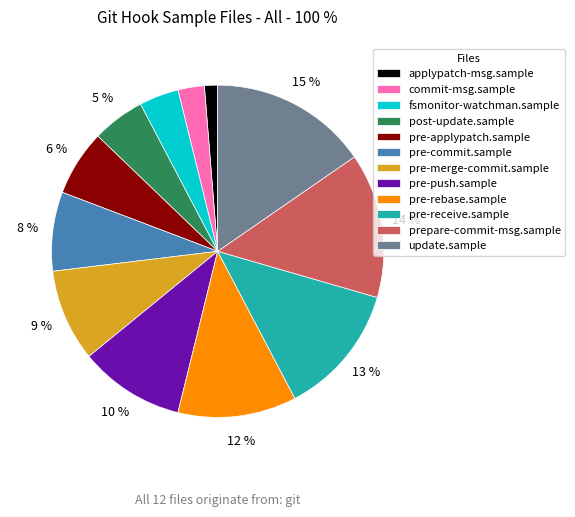

Which slice is the largest?

update.sample